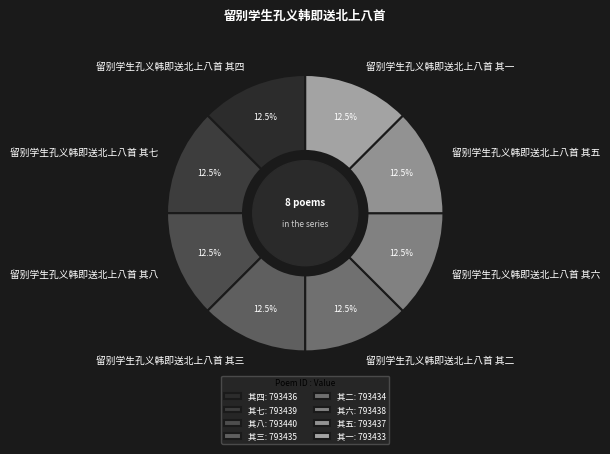

Does any single category account for the majority?

No